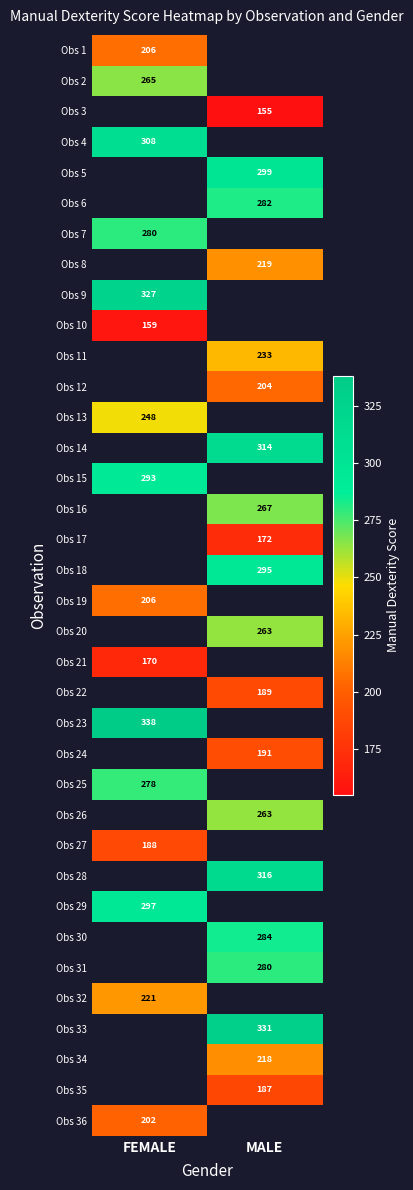

The value of Obs 18 at MALE is 418. True or false?

False